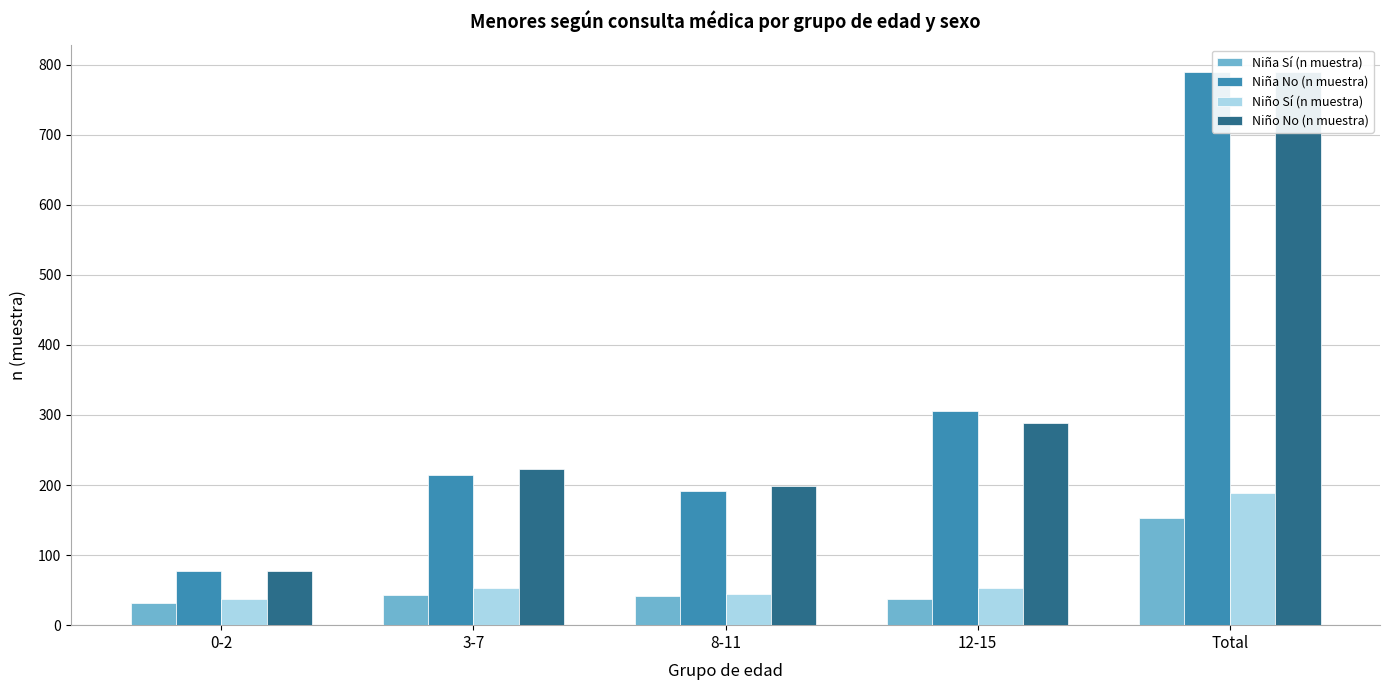

Rank the series at 8-11 from lowest to highest value.

Niña Sí (n muestra), Niño Sí (n muestra), Niña No (n muestra), Niño No (n muestra)